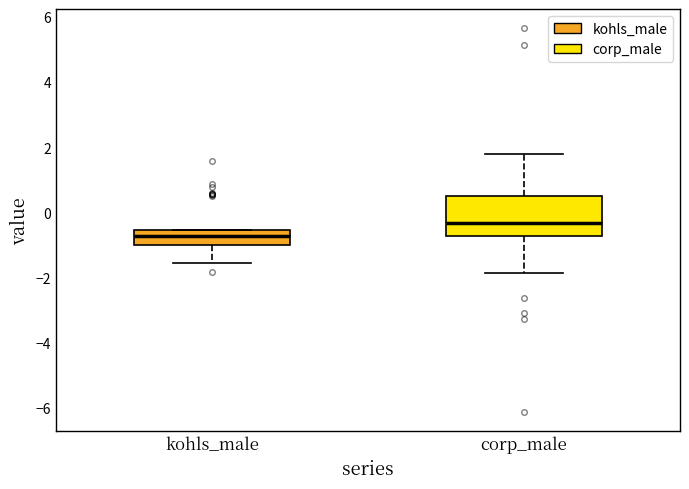

Reading left to right, read every box against the y-axis: the position of its median line, the range the box covers, and the ends of its whiskers. The values are not printed on the chart, so give them approximately, as read against the axis.

kohls_male: median -0.8, box -1.0 to -0.6, whiskers -1.6 to -0.6
corp_male: median -0.4, box -0.8 to 0.4, whiskers -1.8 to 1.8